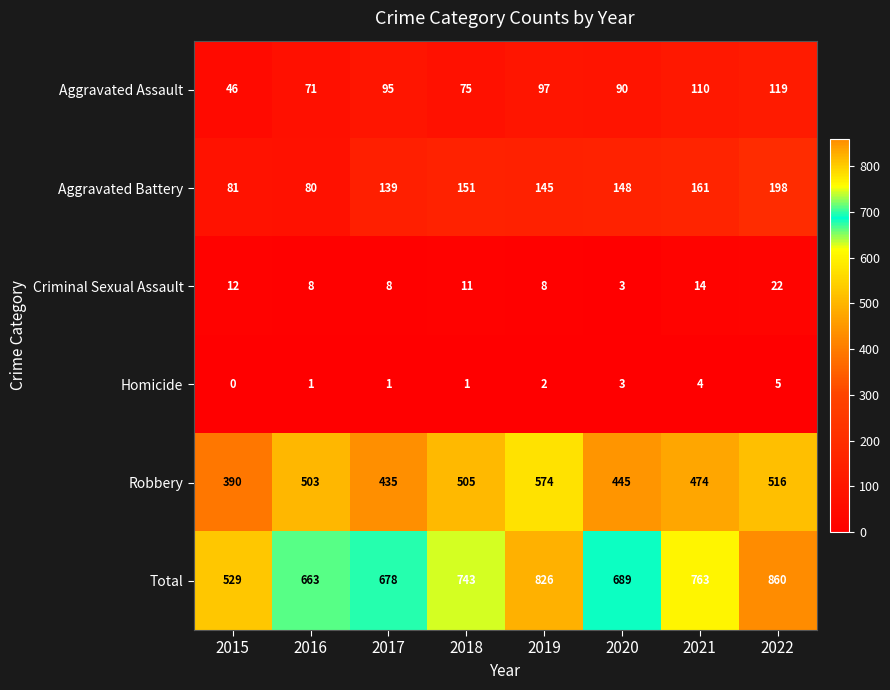

Which series has the largest total across all categories?

Total